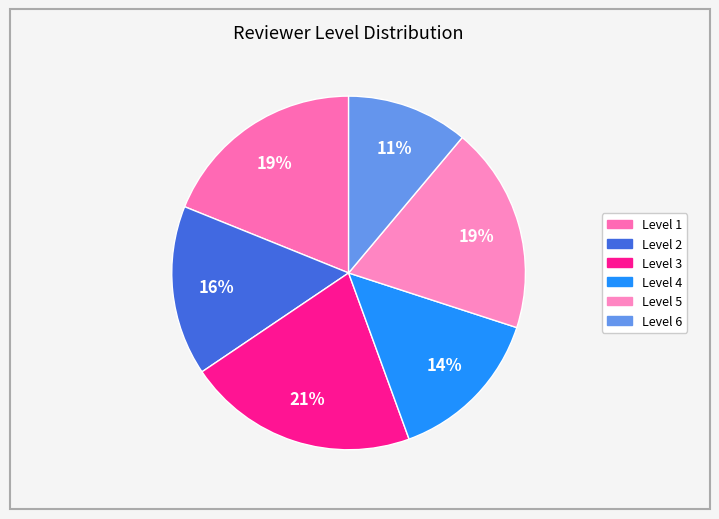

How many slices are in this pie chart?

6